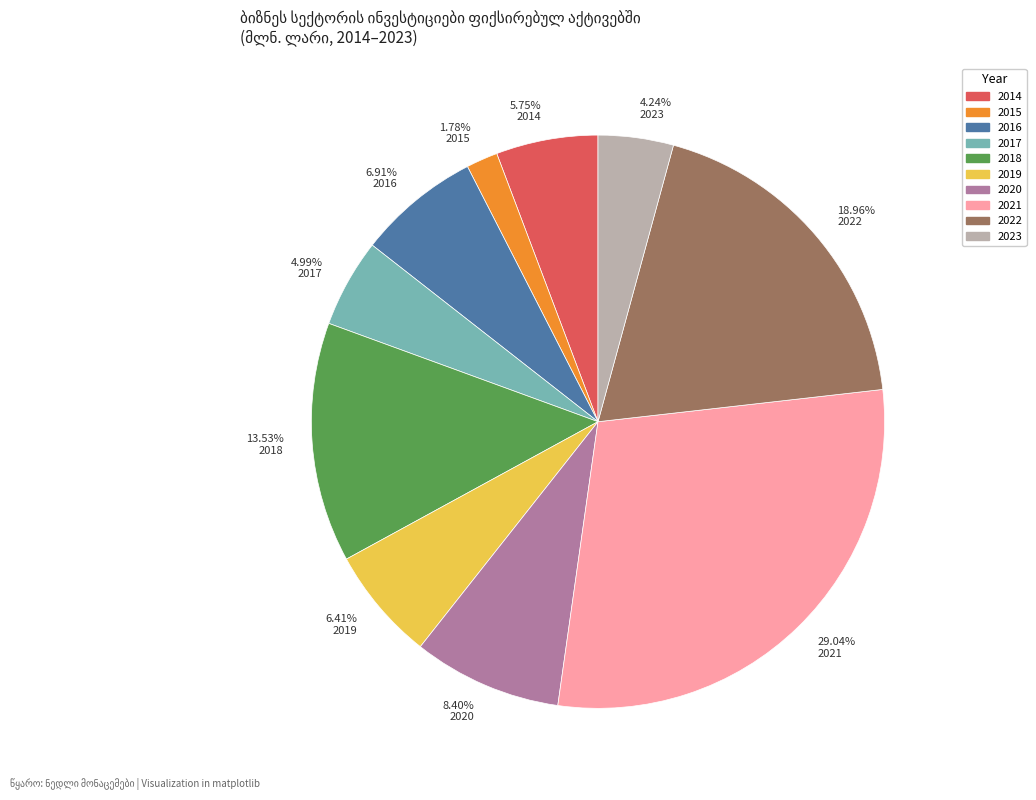

Is there any slice that represents more than half of the pie?

No